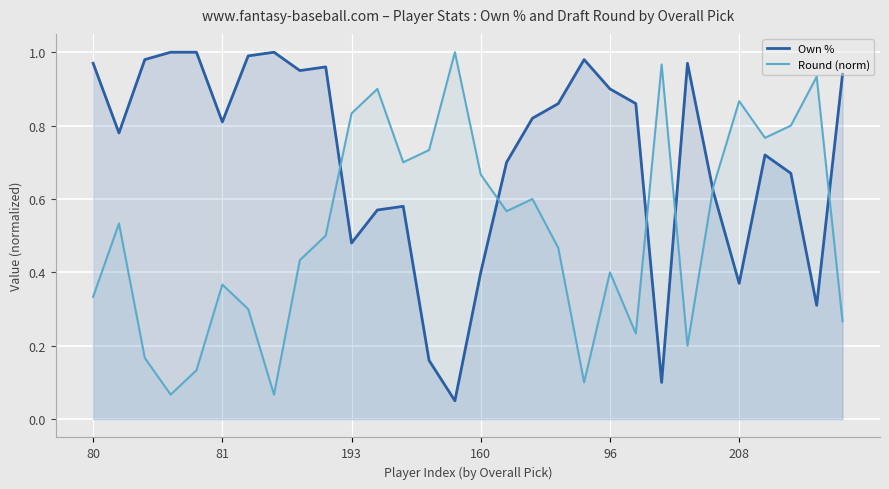

Rank the series by their maximum value, from lowest to highest.

Own %, Round (norm)